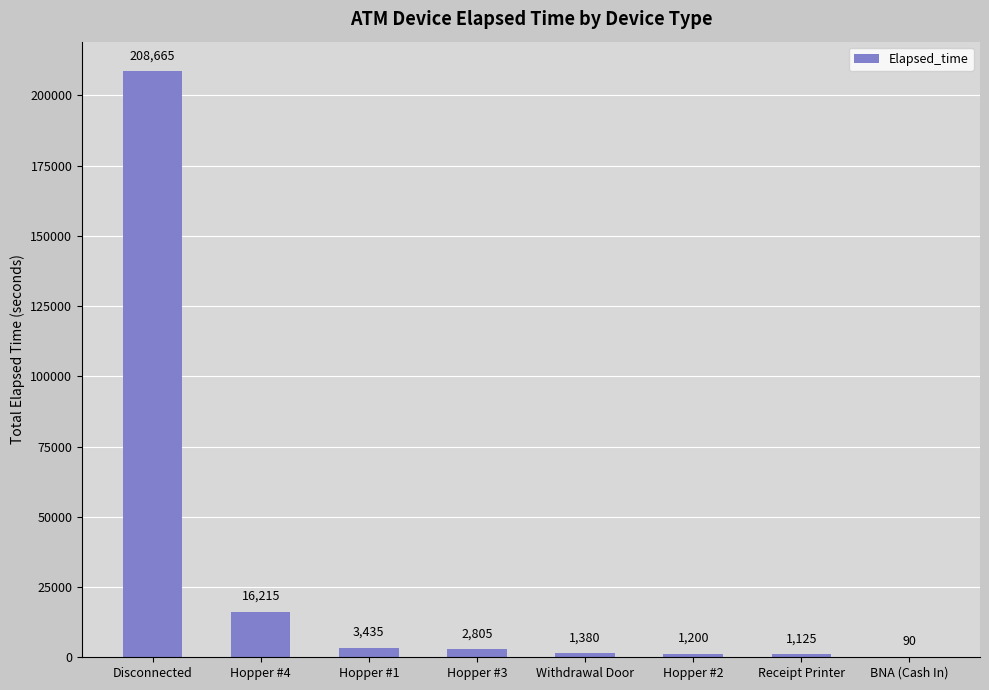

Between Hopper #2 and BNA (Cash In), which is larger?

Hopper #2